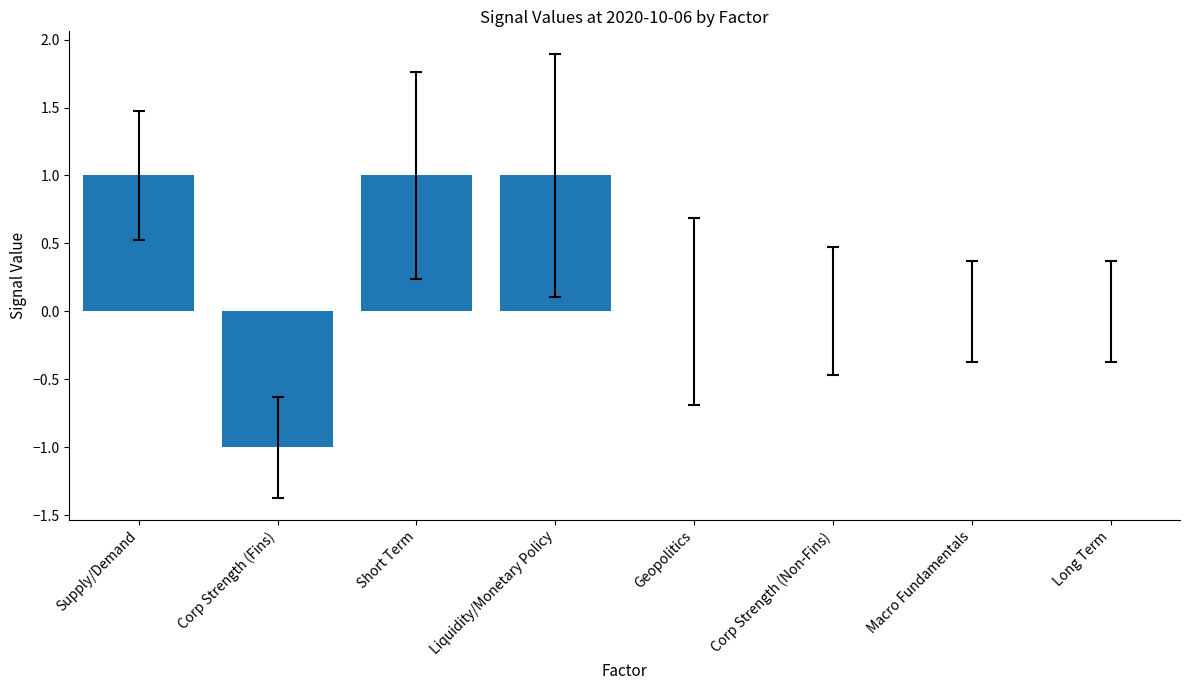

Between Macro Fundamentals and Corp Strength (Fins), which is larger?

Macro Fundamentals